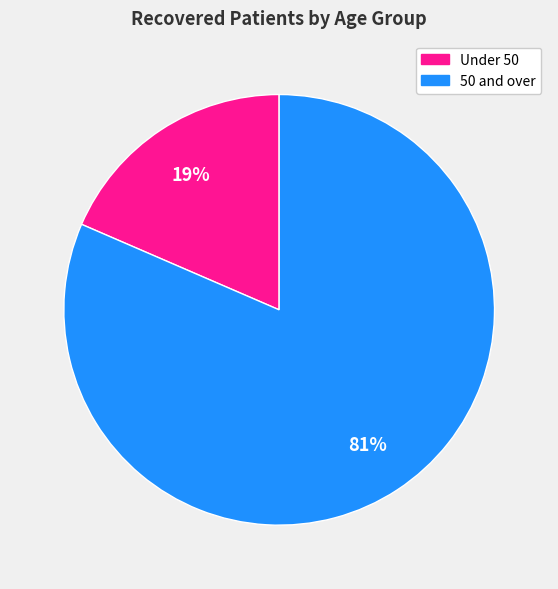

How many slices are in this pie chart?

2